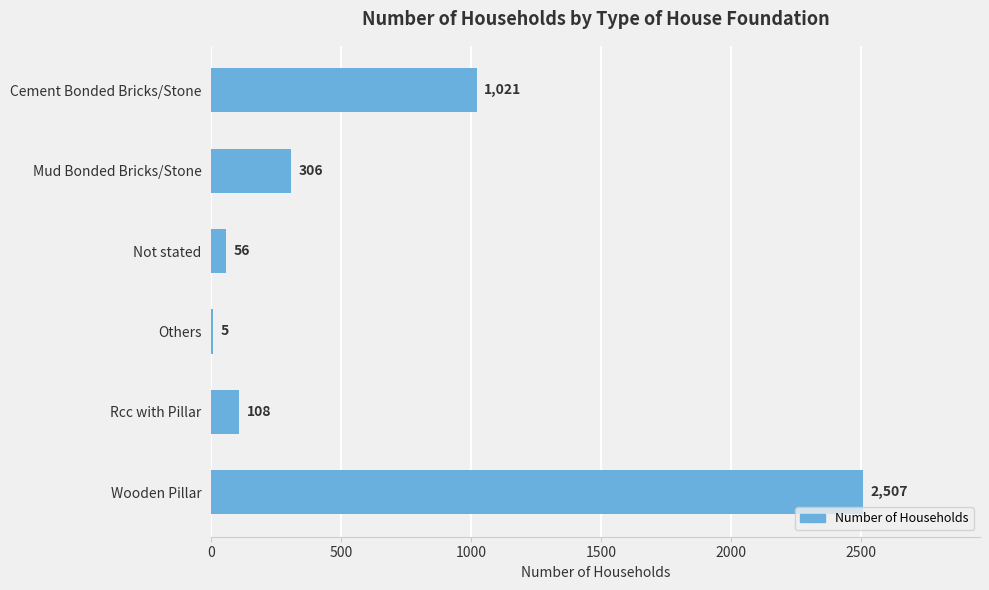

What is the greatest value displayed?

2507